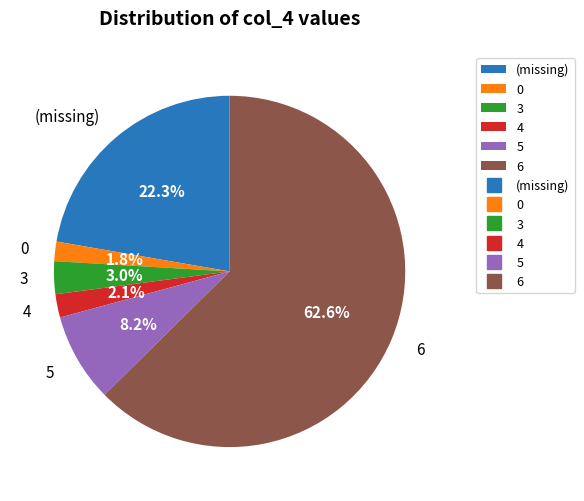

What percentage is NOT represented by 3?

97.0%